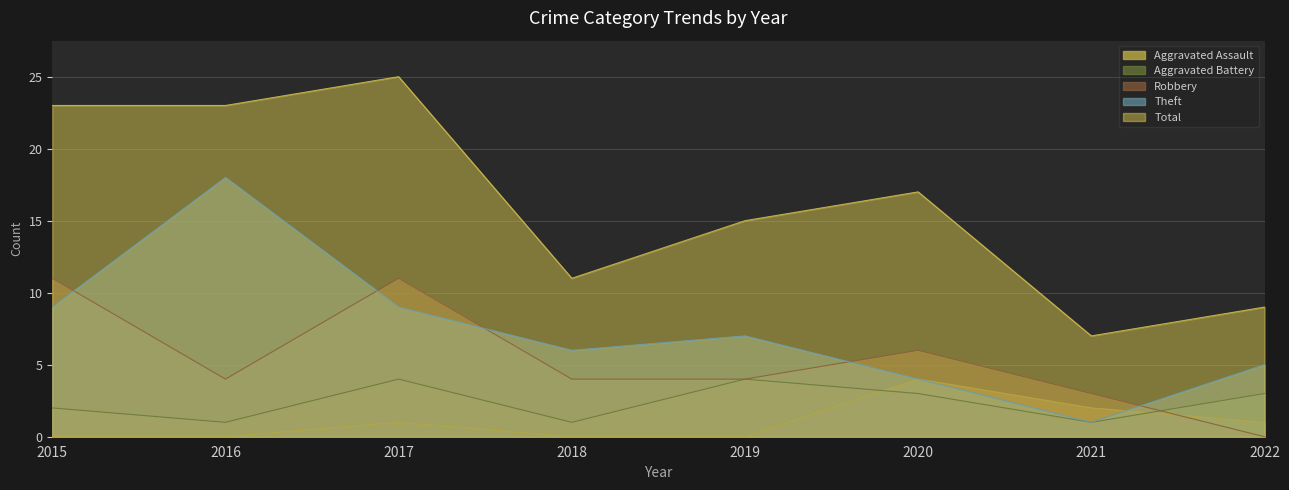

What is the total value across all series at 2018?

22